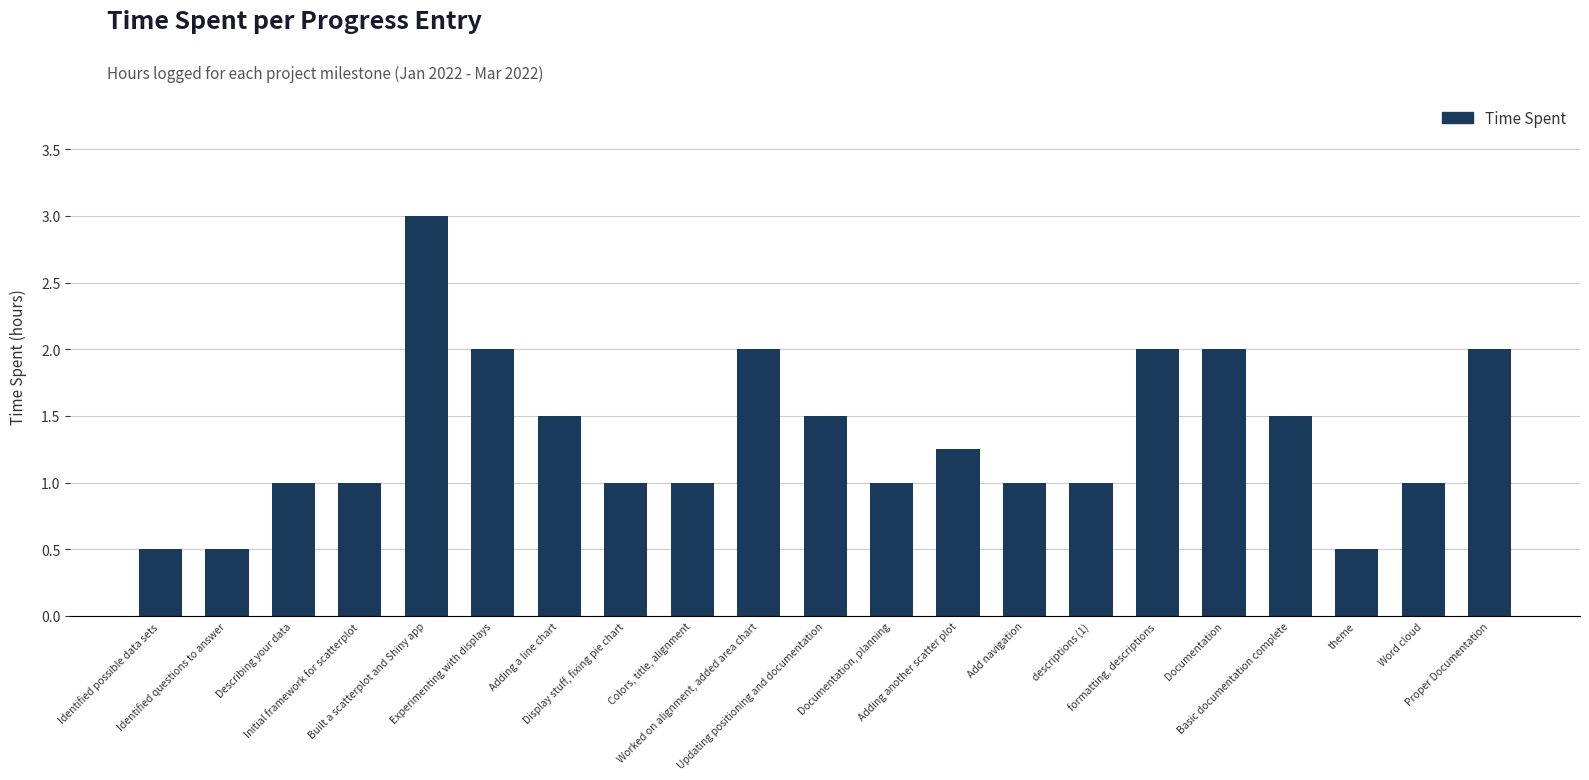

Is it true that the value at Updating positioning and documentation is 1.5?

True